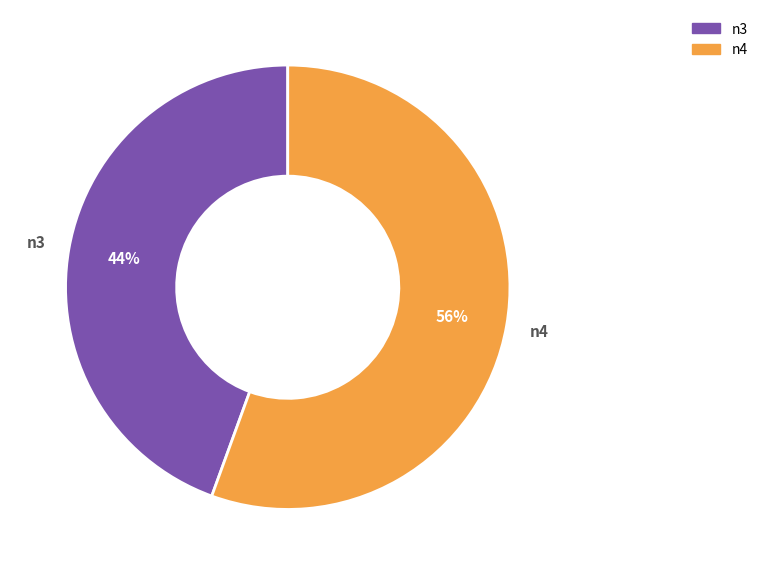

To the nearest percent, what portion does n3 represent?

44%